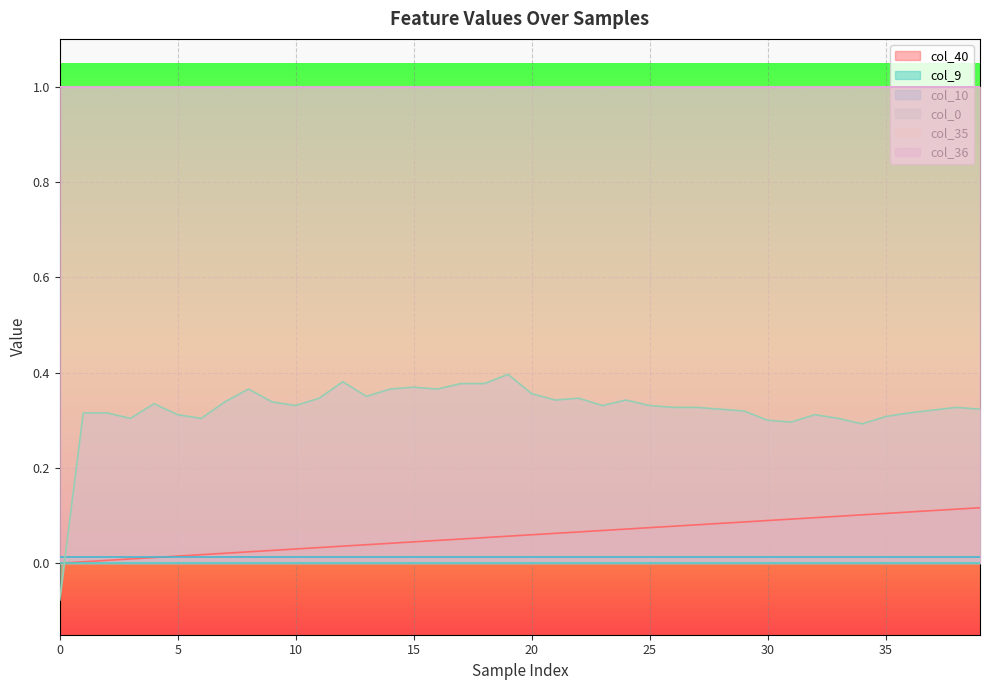

The col_10 series shows 0.0 at 35. True or false?

True